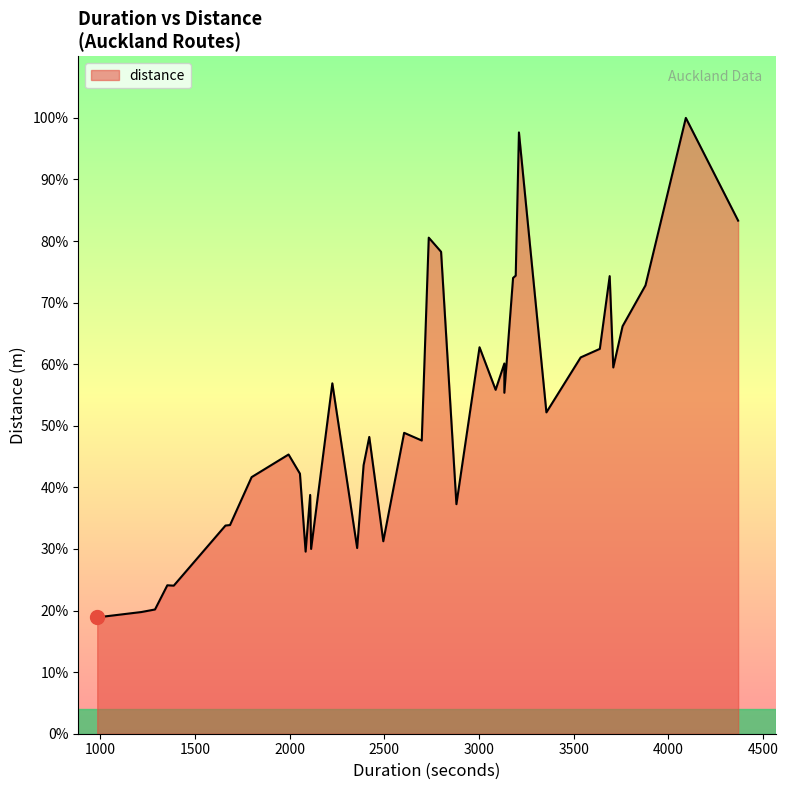

The value of distance at 14 is 35953. True or false?

False